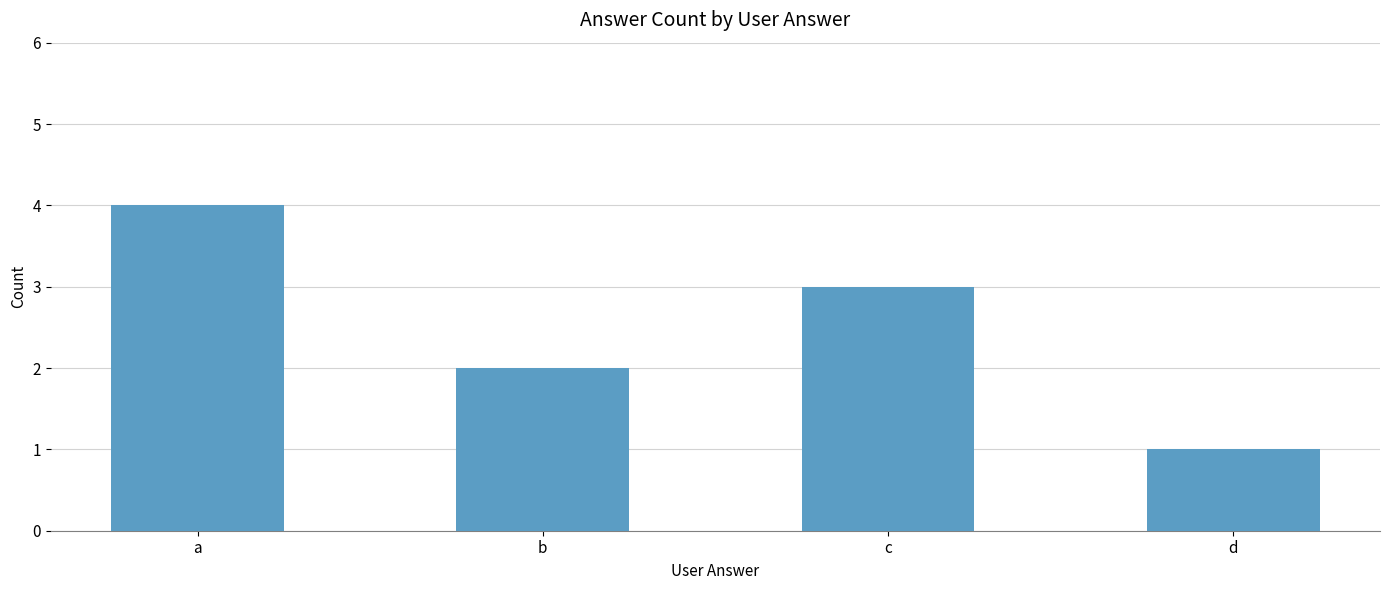

What is the difference between the maximum and minimum values?

3